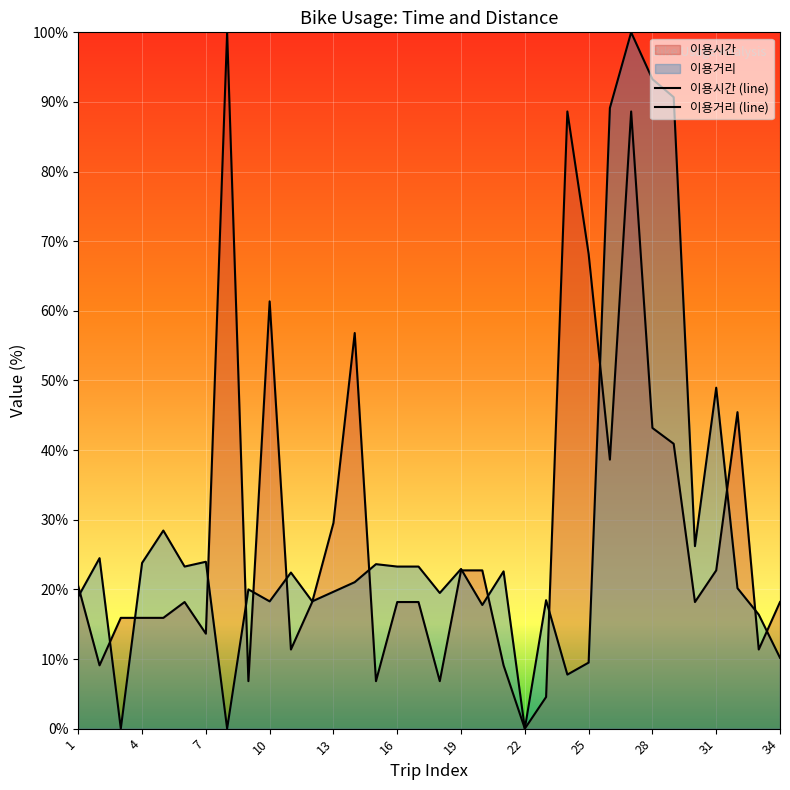

How many intersections are there between 이용거리 (line) and 이용시간 (line)?

16